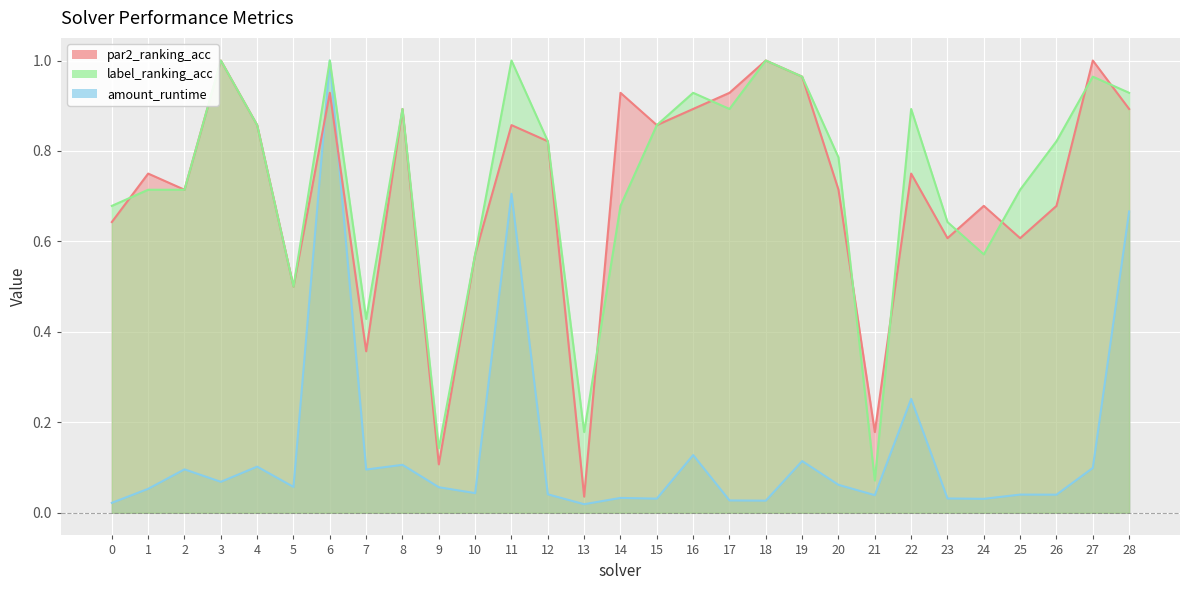

Which series has the widest spread of values?

amount_runtime